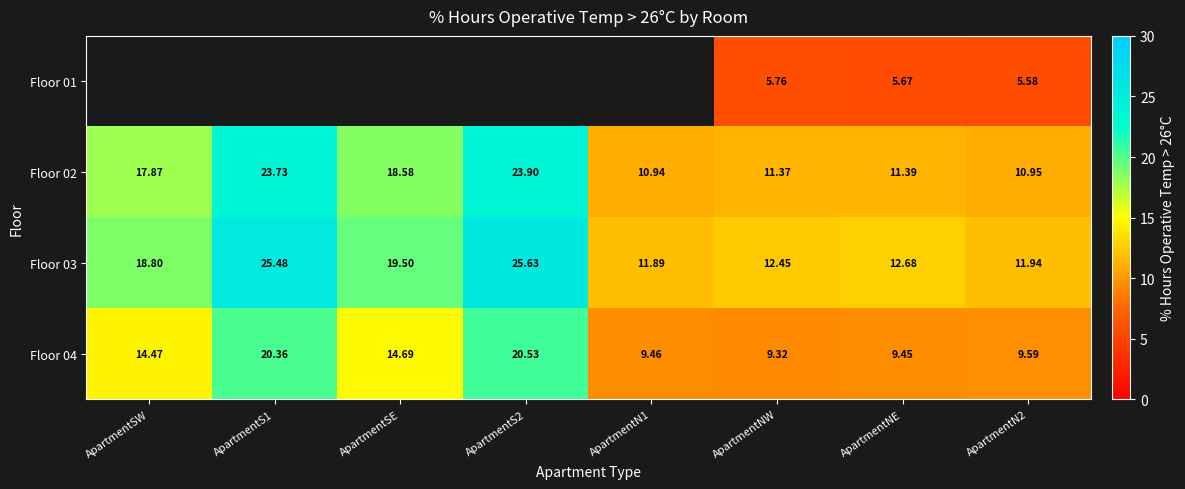

At which label does Floor 02 first exceed 17?

ApartmentSW